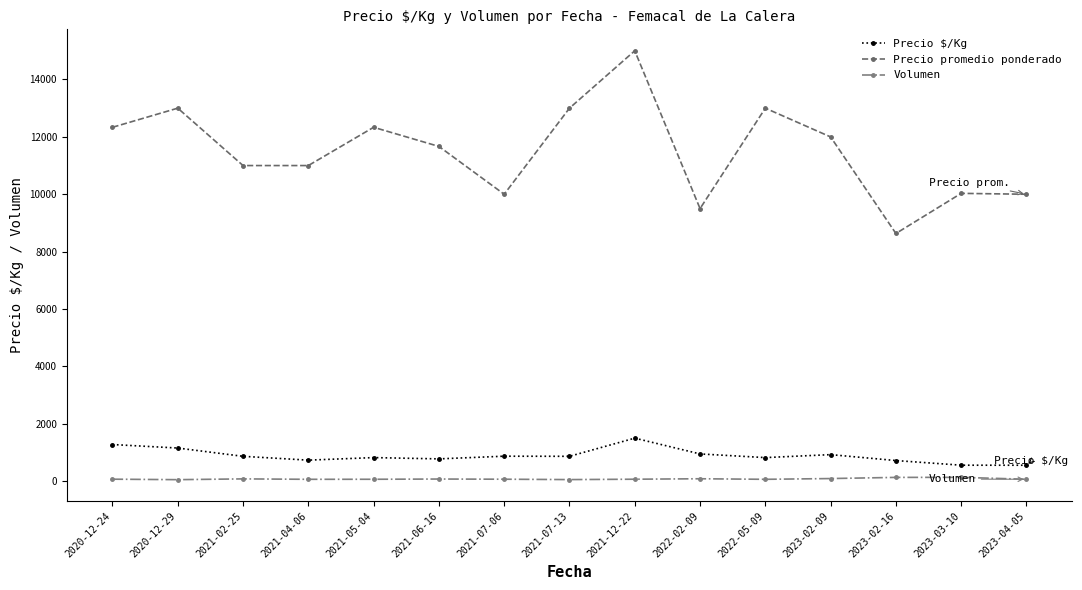

How many distinct data groups are displayed?

3